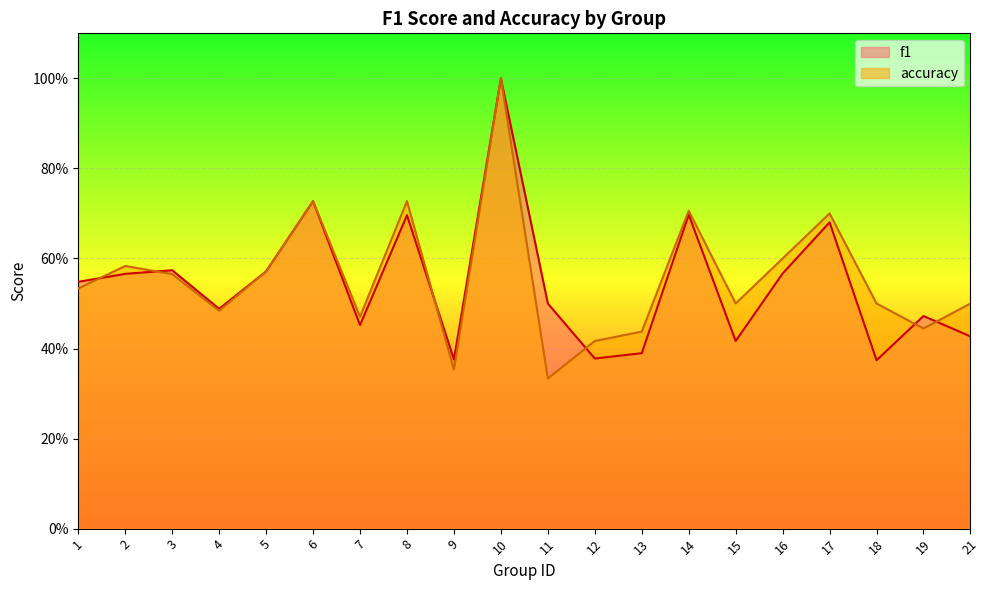

At how many categories does at least one series exceed 0?

20